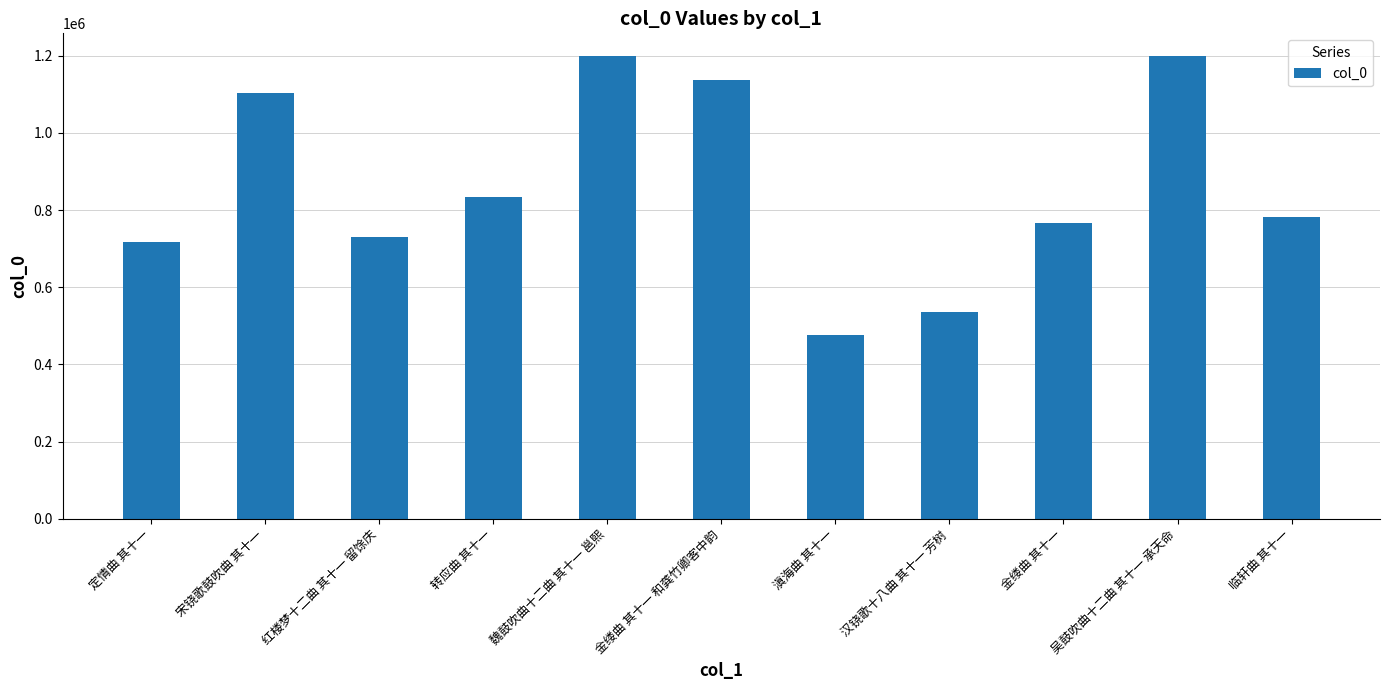

What is the average value?

861535